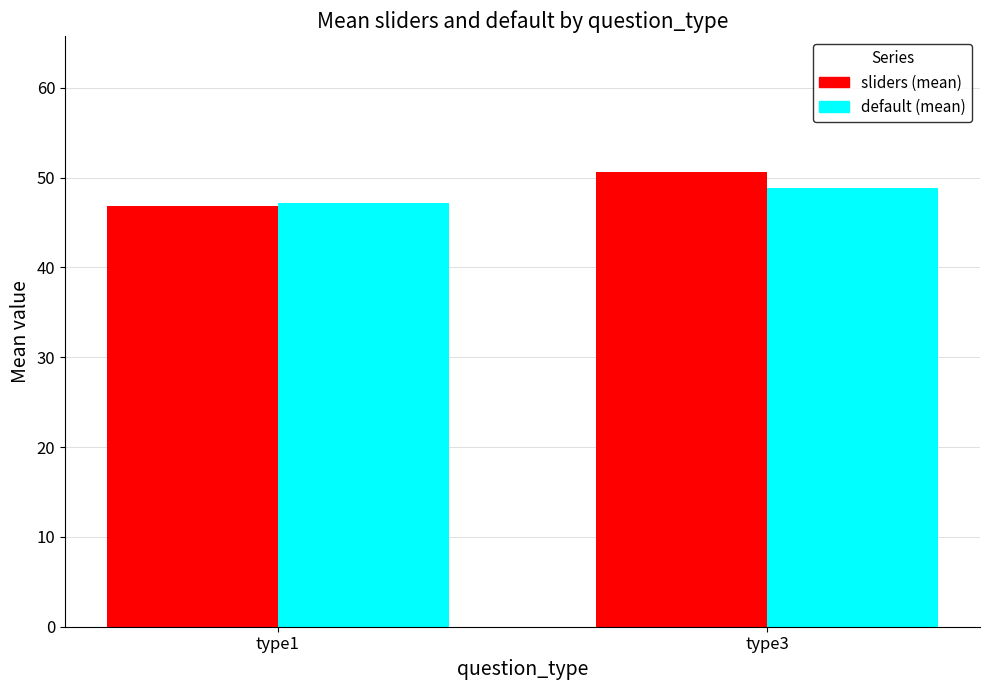

How many bars are there in each group?

2